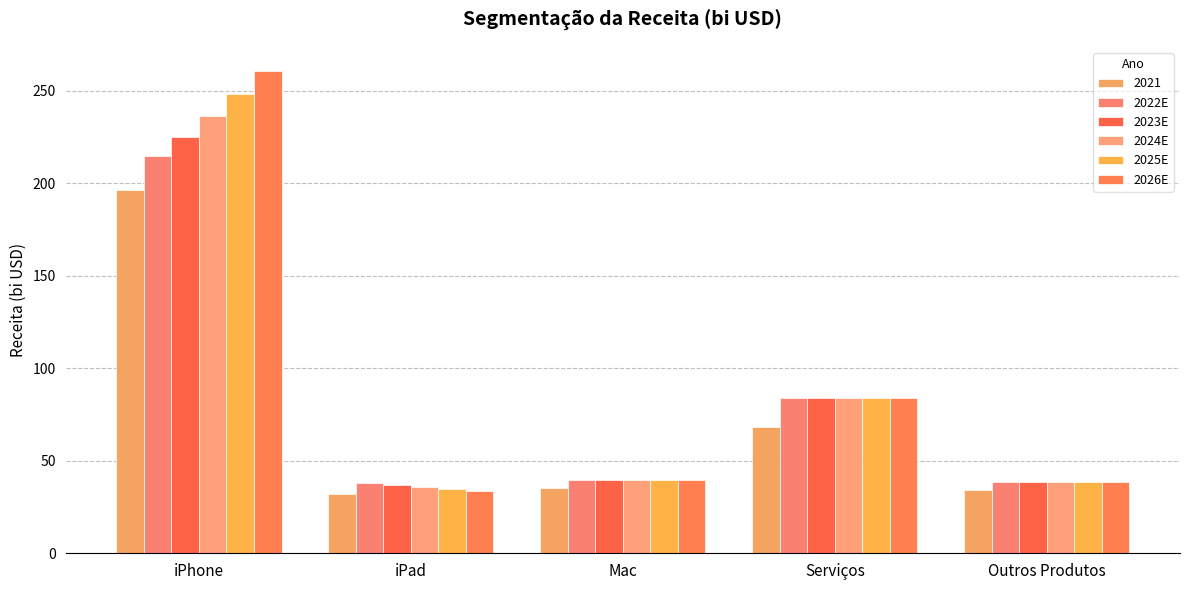

What is the minimum value shown in the chart?

31.8